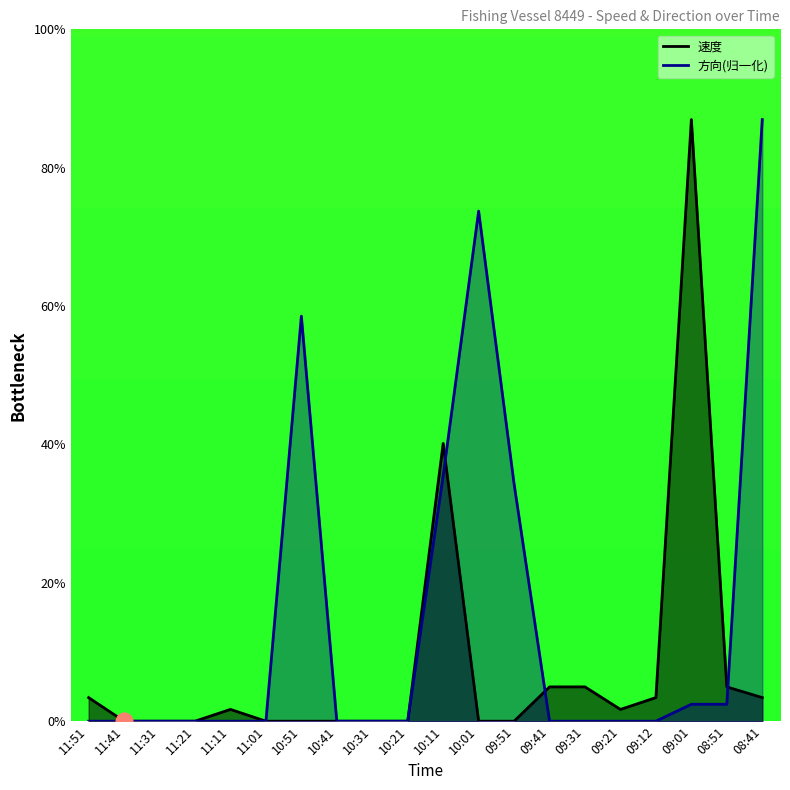

True or false: 方向 has a value of 3.6 at 10:11.

False